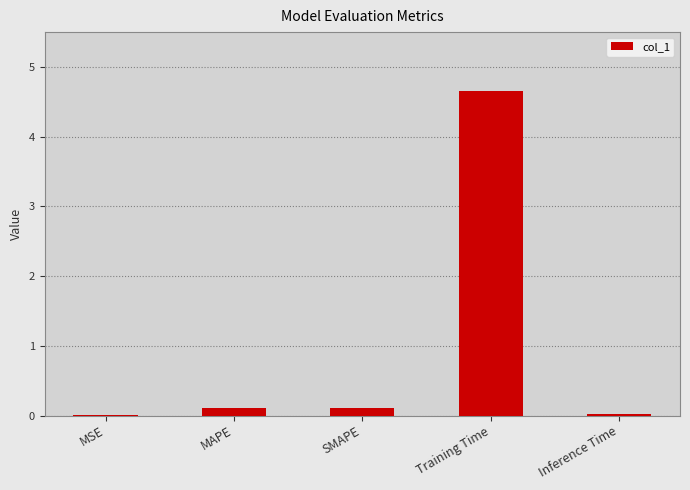

Which has a higher value, SMAPE or Inference Time?

SMAPE